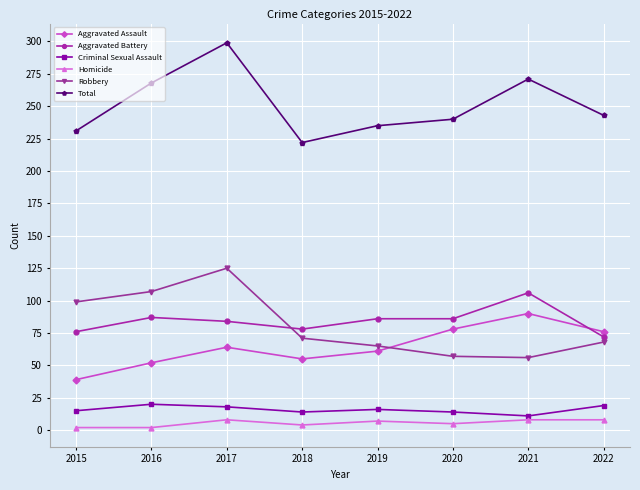

What is the average value of the Aggravated Battery series?

84